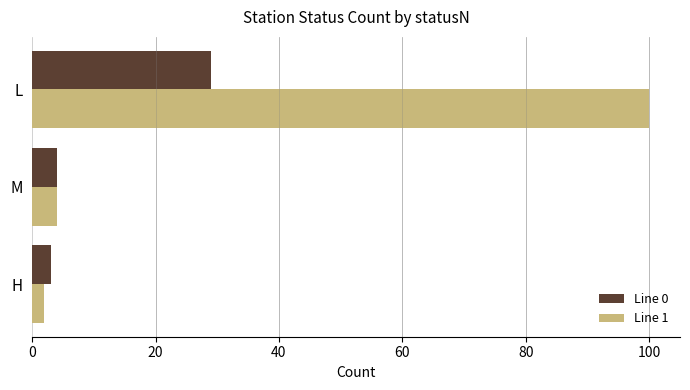

What is the lowest value of the Line 1 series?

2